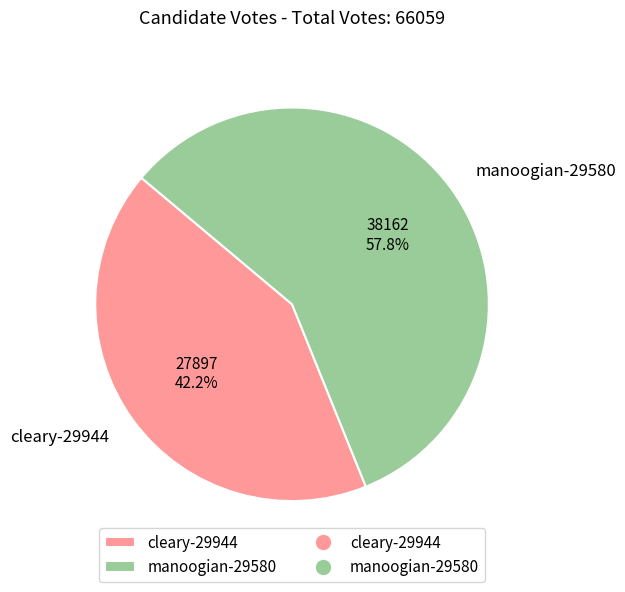

Rank the categories by value from highest to lowest.

manoogian-29580, cleary-29944